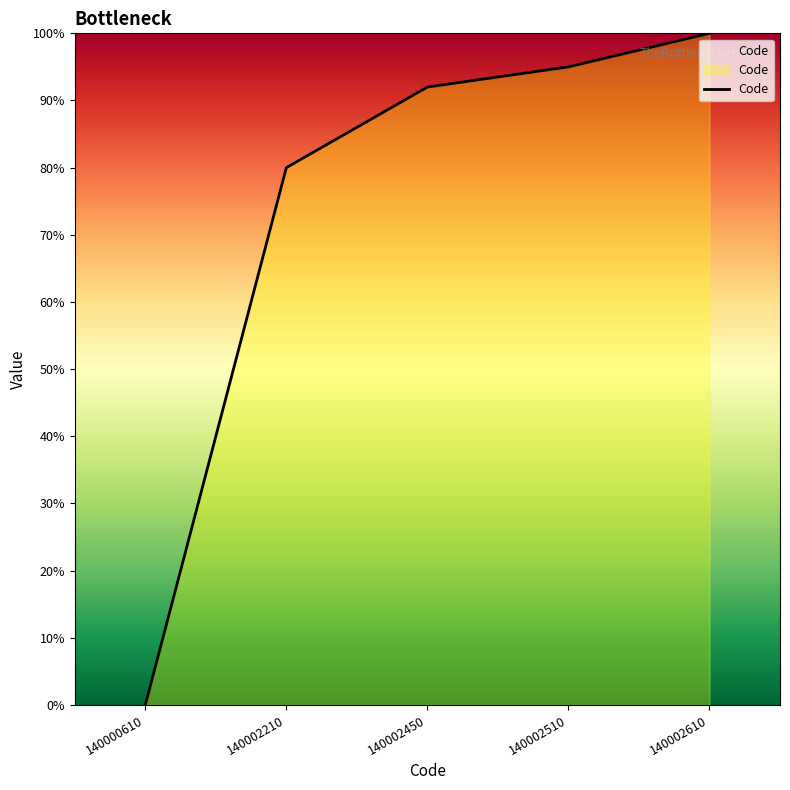

Count the number of data series in this chart.

1